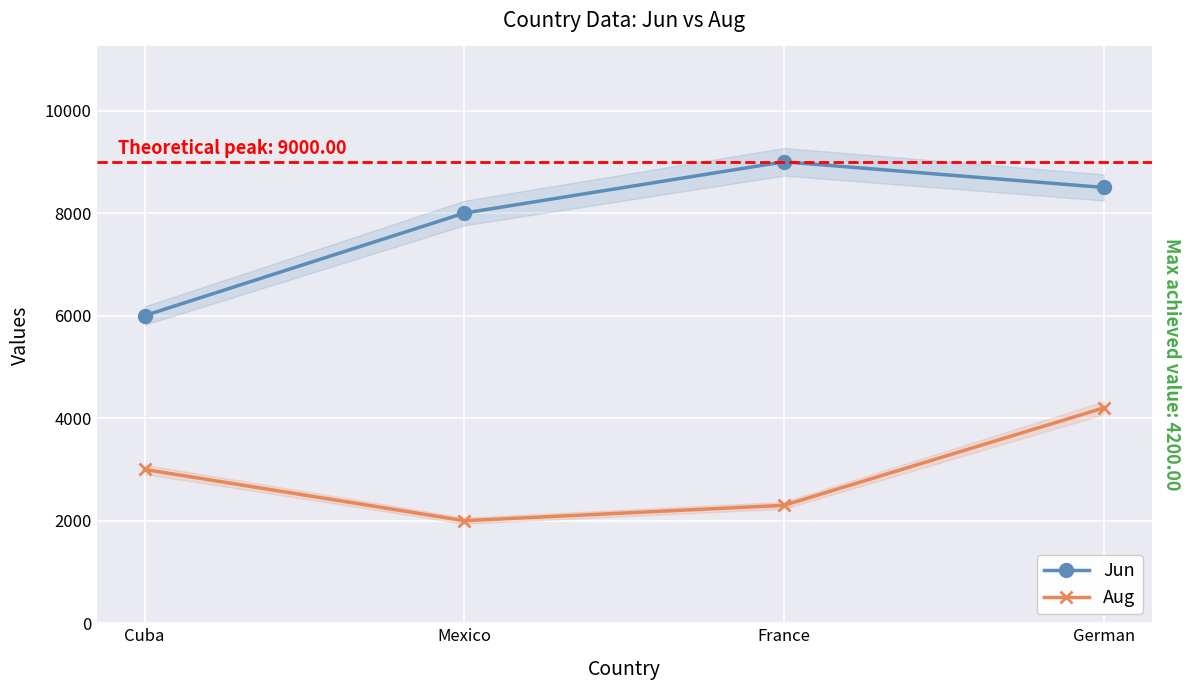

Is it true that Jun equals 2179 at Mexico?

False